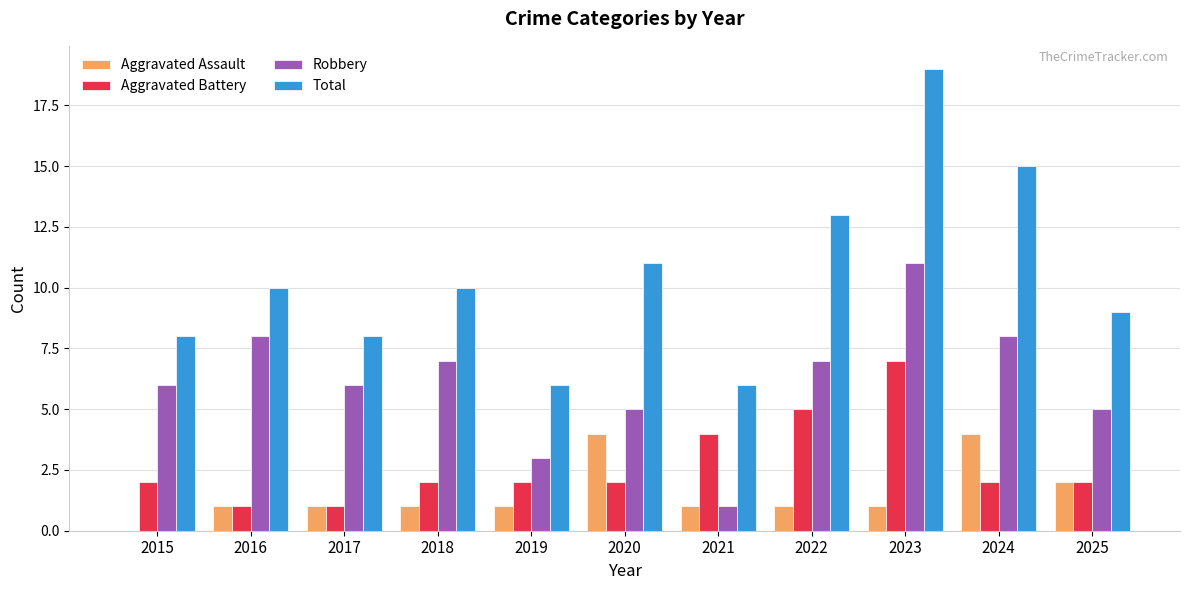

Count the Aggravated Battery values in the range 2 to 4.

7